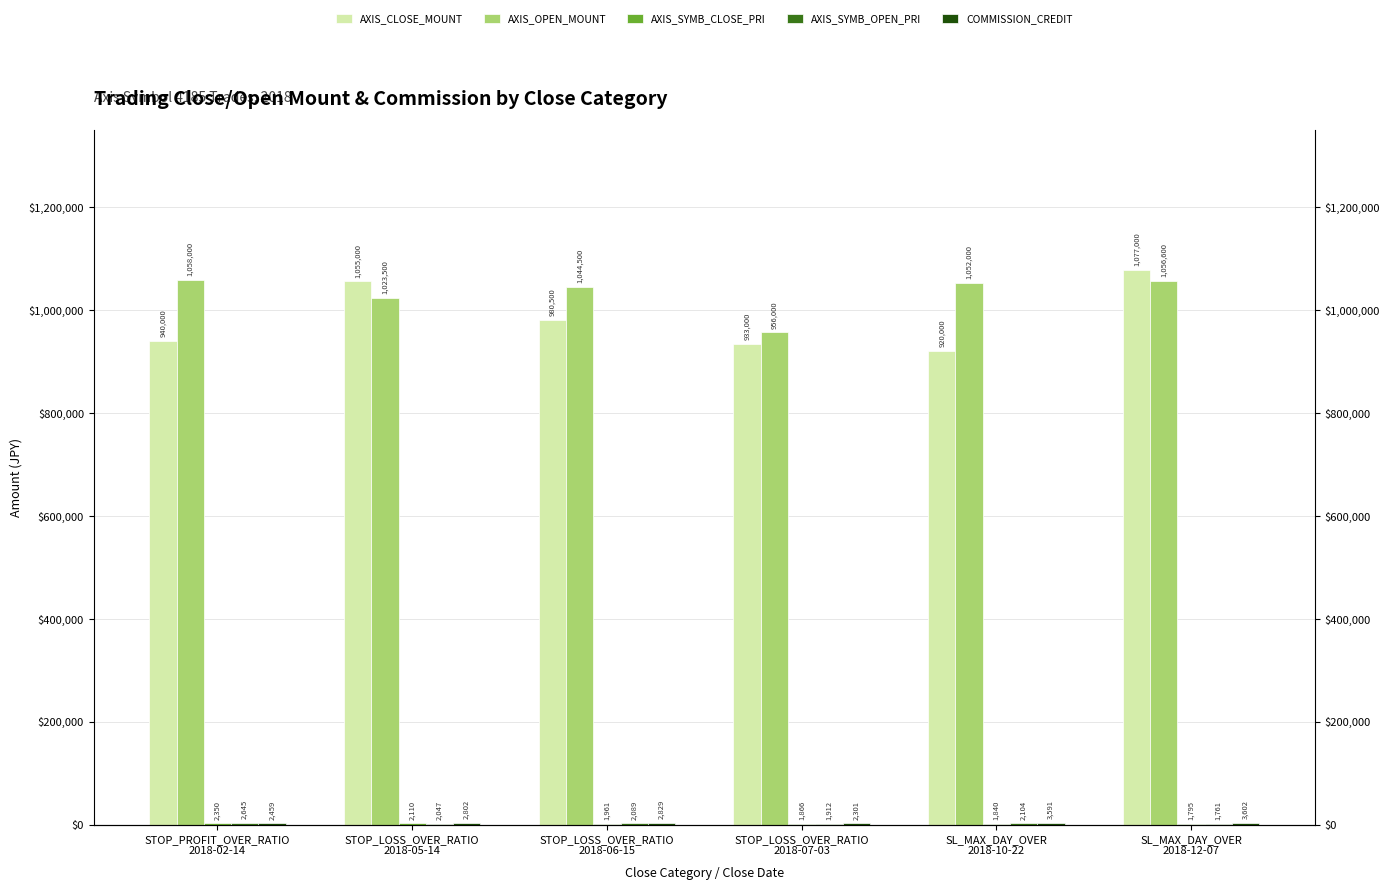

Reading left to right, extract all data points from this chart.

AXIS_CLOSE_MOUNT: 940000	1055000	980500	933000	920000	1077000
AXIS_OPEN_MOUNT: 1058000	1023500	1044500	956000	1052000	1056600
AXIS_SYMB_CLOSE_PRI: 2350	2110	1961	1866	1840	1795
AXIS_SYMB_OPEN_PRI: 2645	2047	2089	1912	2104	1761
COMMISSION_CREDIT: 2459	2802	2829	2301	3591	3602